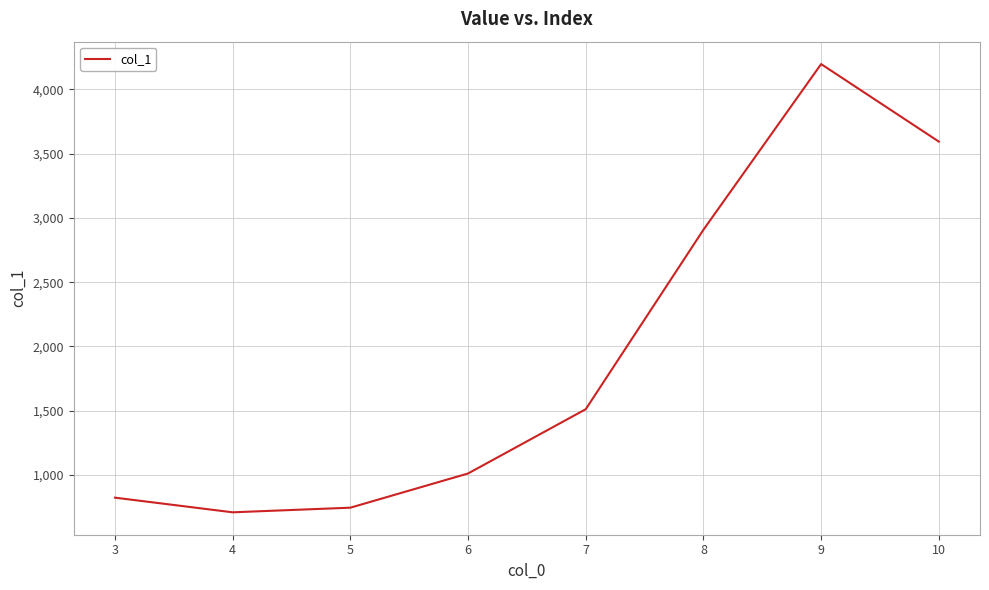

List the labels in order of value, largest first.

9, 10, 8, 7, 6, 3, 5, 4